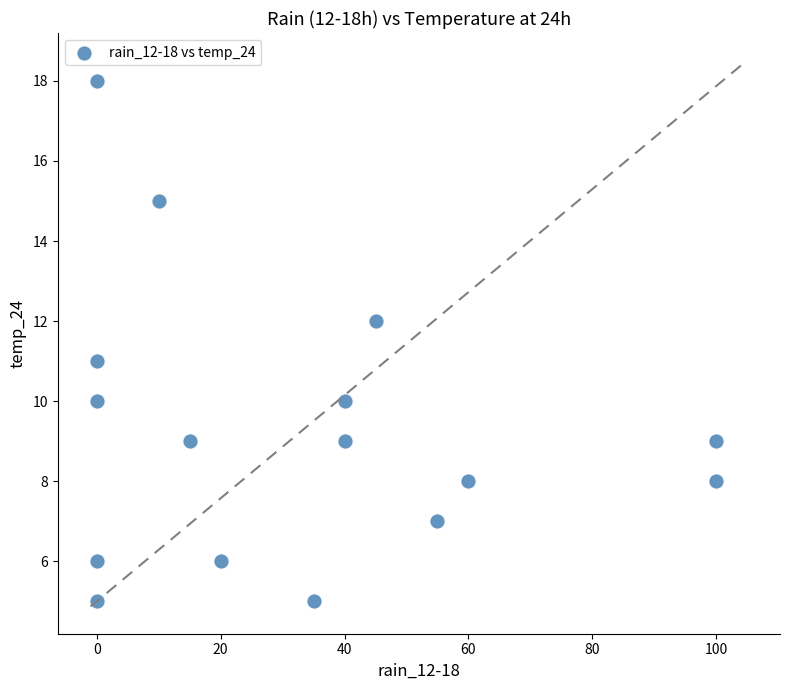

What is the range of X values (max minus min)?

100